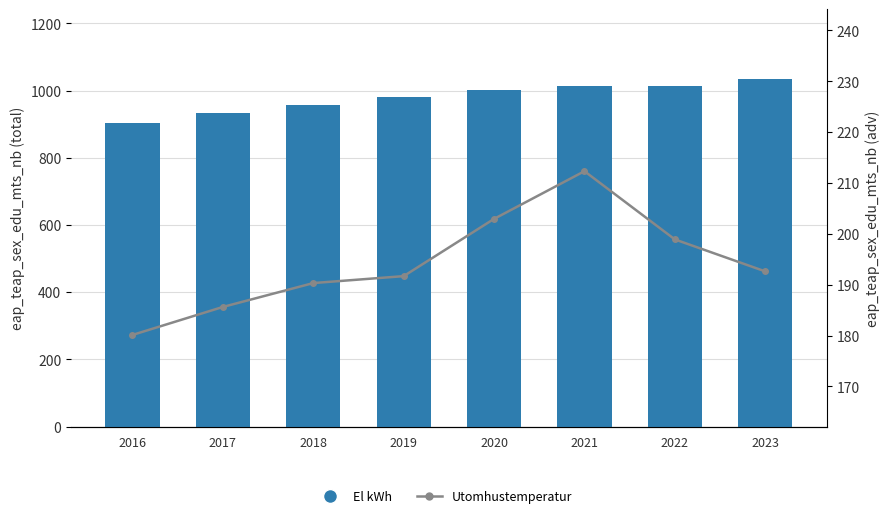

Which series has the largest total across all categories?

El kWh